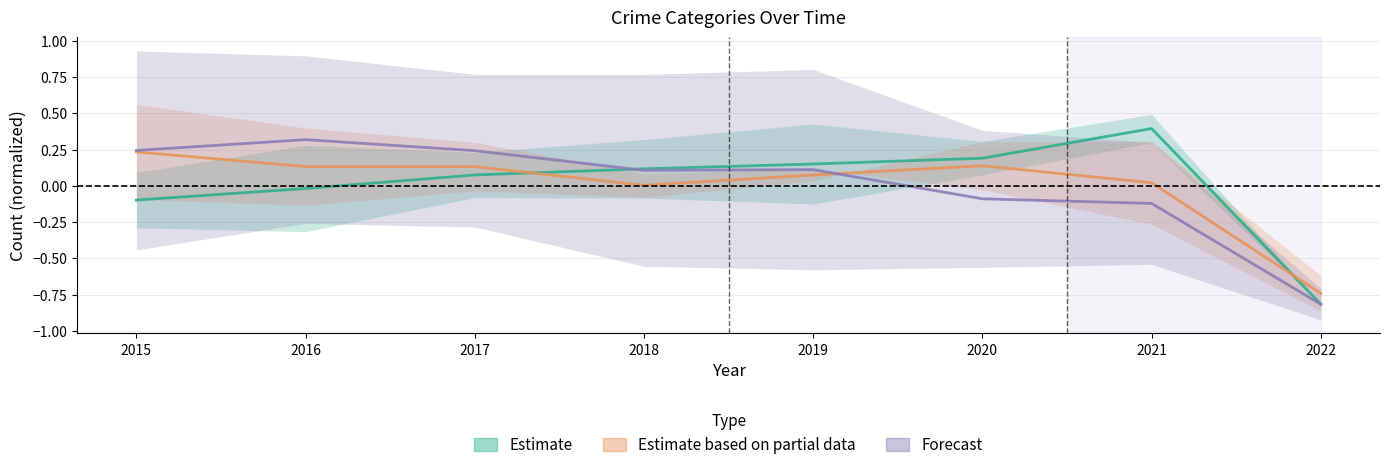

Rank the series by their maximum value, from lowest to highest.

Estimate based on partial data, Forecast, Estimate